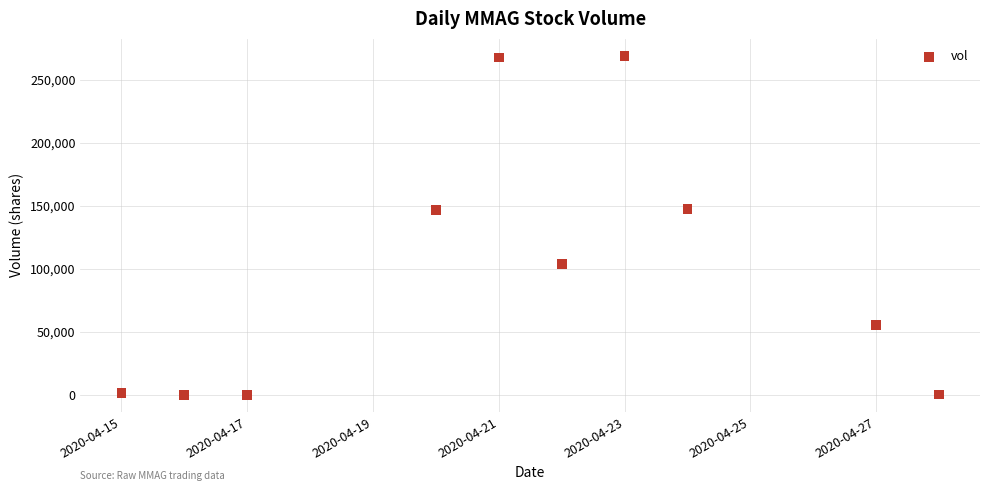

What is the range of X values (max minus min)?

13